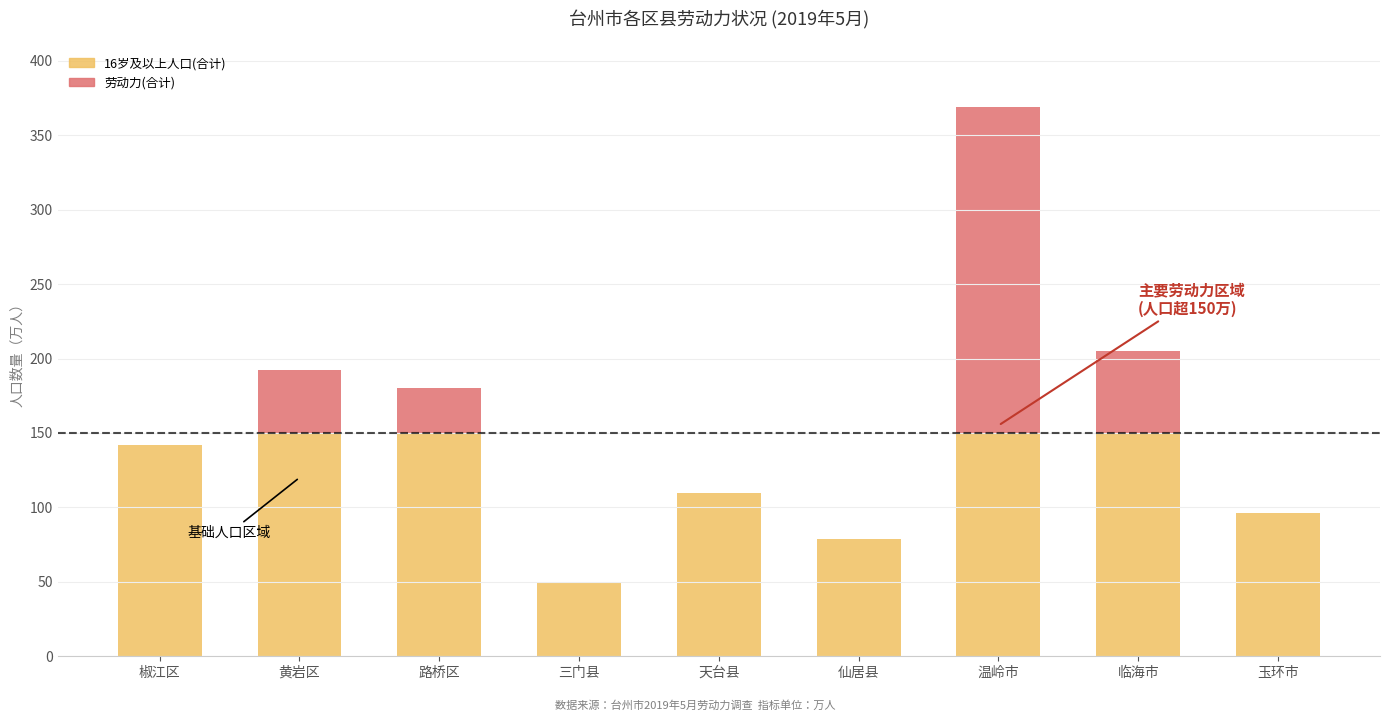

The value of 16岁及以上人口(合计) at 仙居县 is 119. True or false?

False